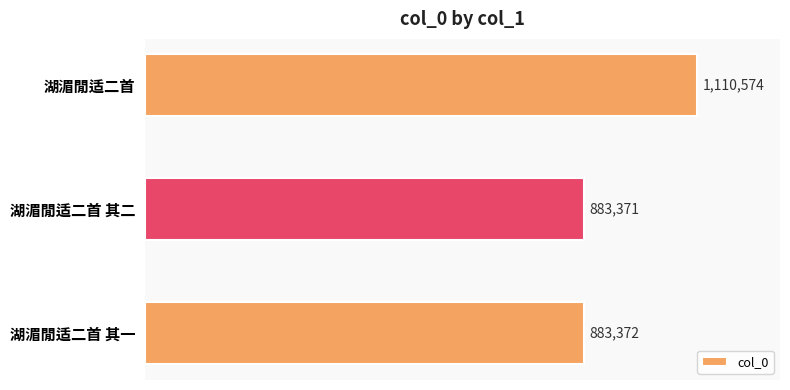

Rank the categories by value from lowest to highest.

湖湄閒适二首 其二, 湖湄閒适二首 其一, 湖湄閒适二首